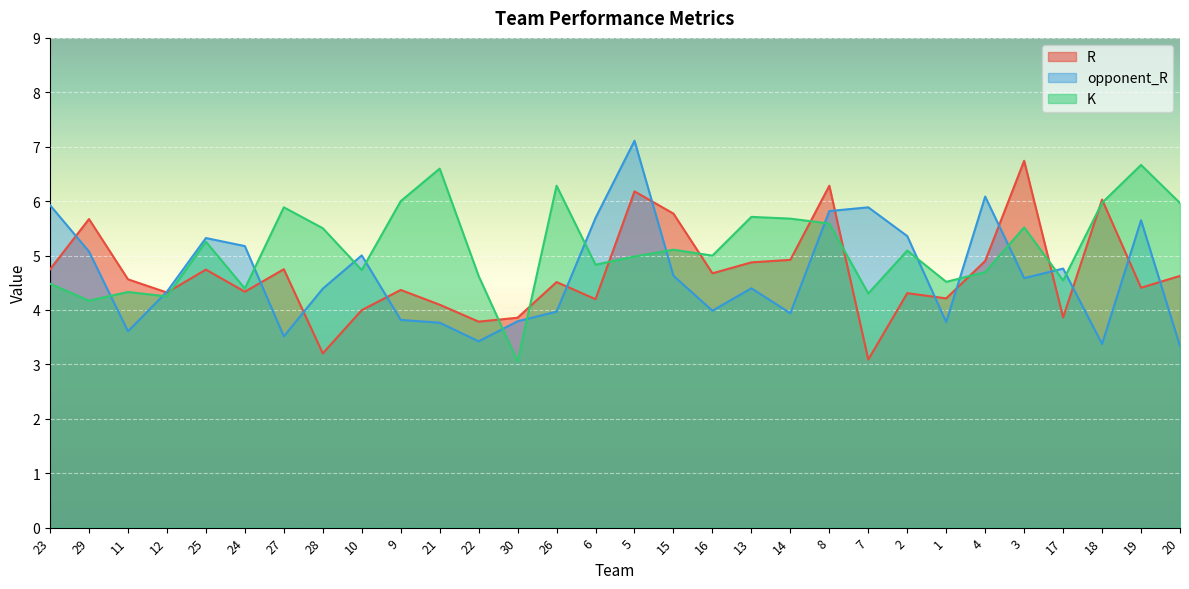

Is the value of R at 30 greater than the value of opponent_R at 15?

No